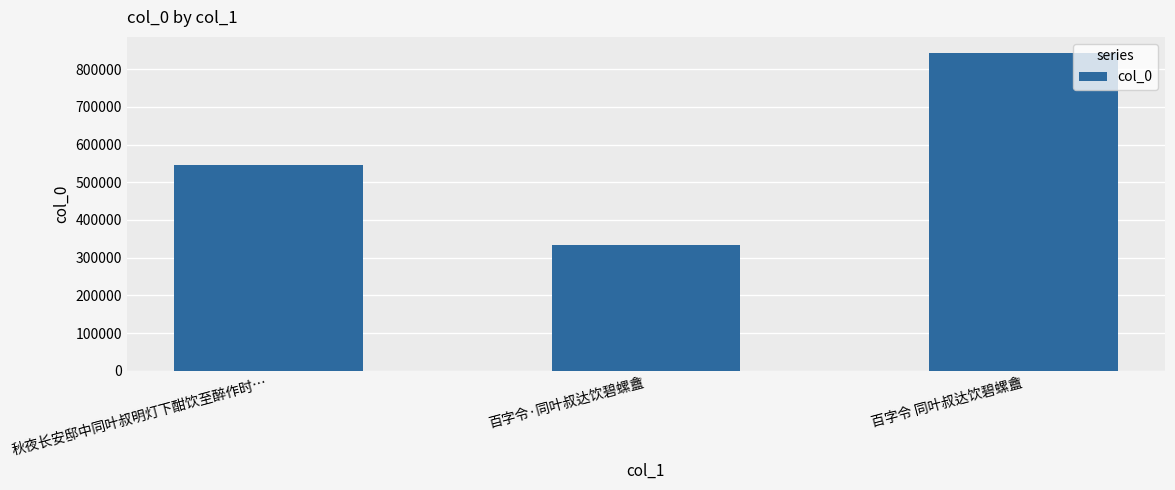

Which label corresponds to the largest value in the chart?

百字令 同叶叔达饮碧螺盦